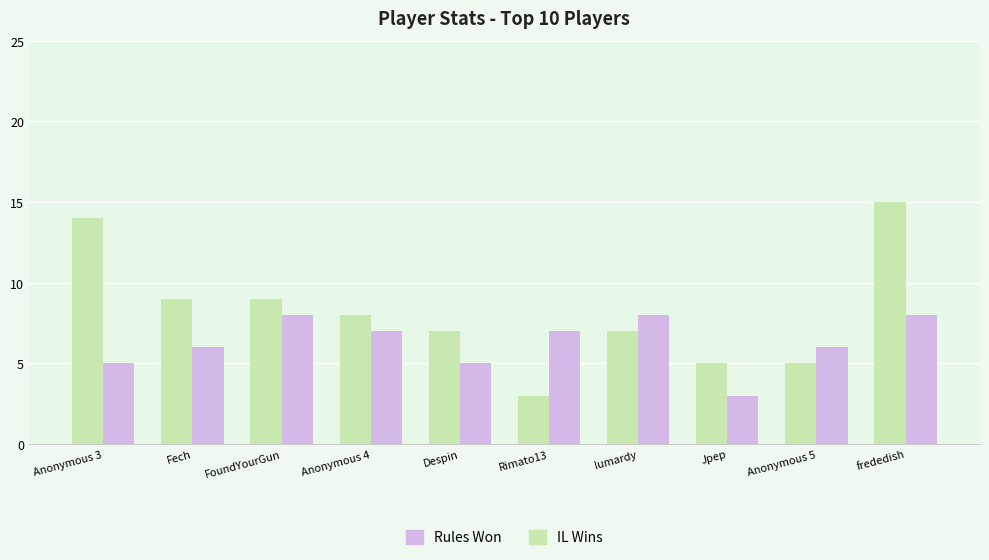

What is the label of the 2nd bar from the left?

Fech